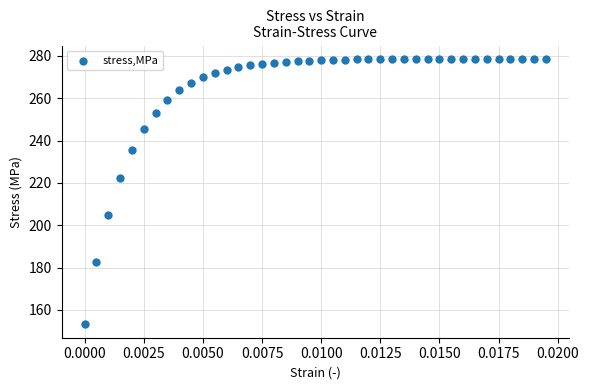

What Y value in the scatter plot is closest to 215?

222.1